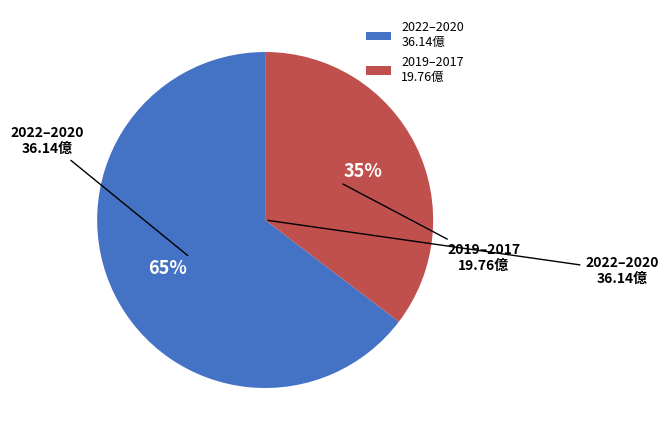

Is there a majority slice in this chart?

Yes